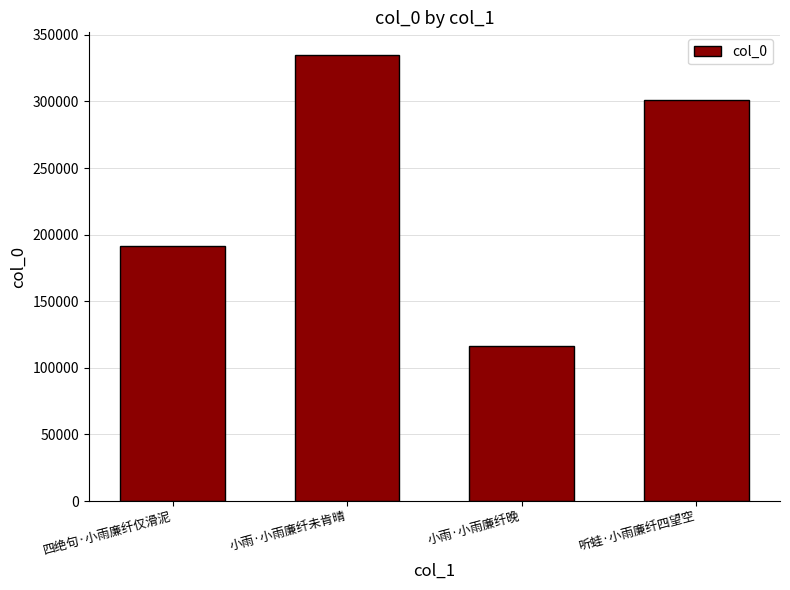

What is the difference between the maximum and minimum values?

218897